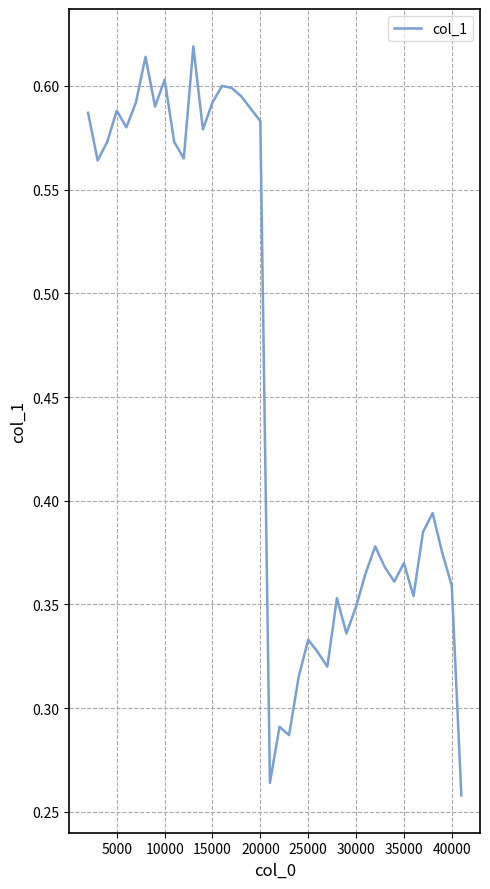

Does the chart display data point markers on the line(s)?

No